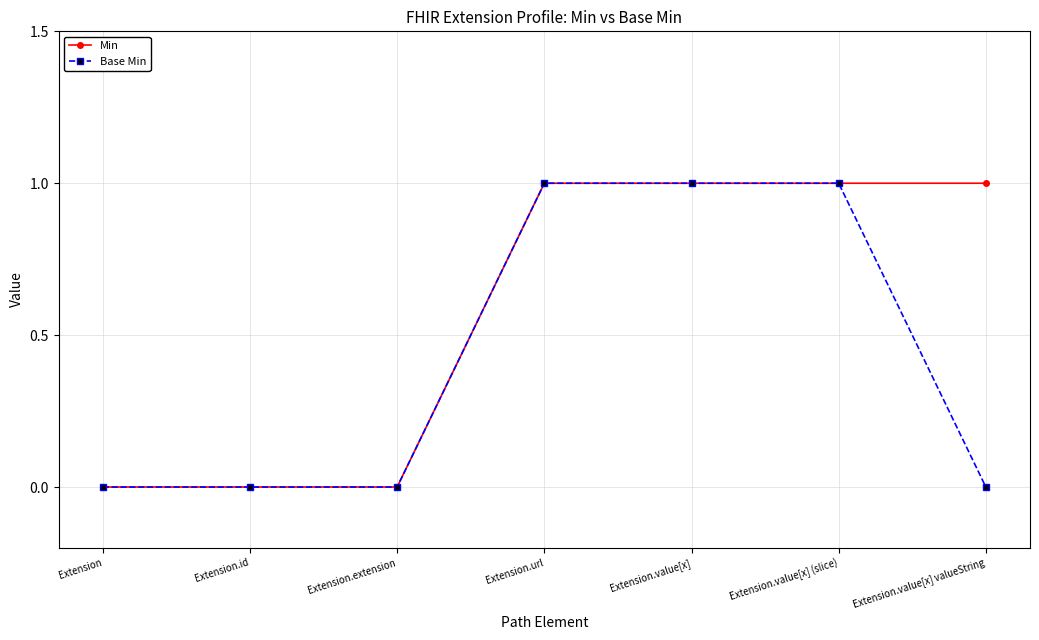

Which series has the largest total across all categories?

Min